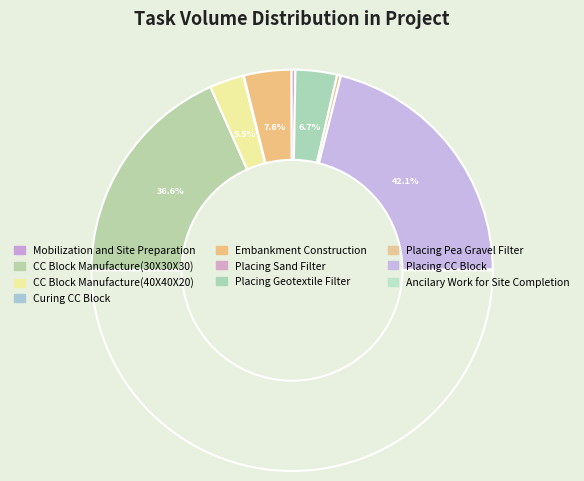

Which slice is the smallest?

Mobilization and Site Preparation